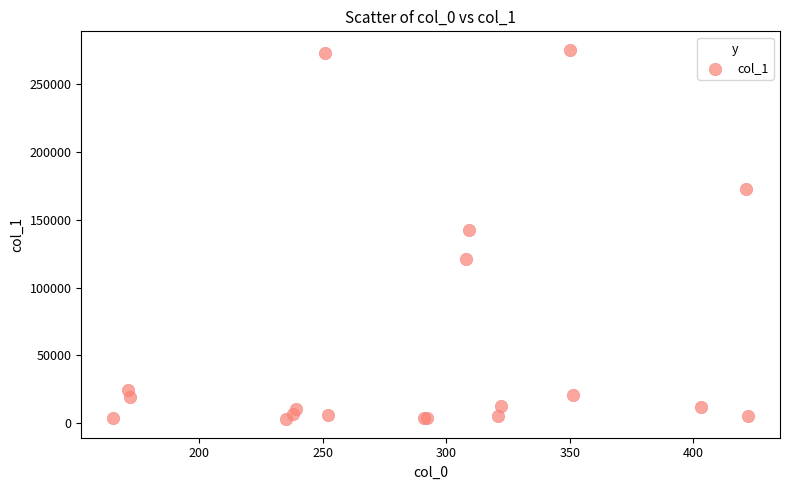

What Y value in the scatter plot is closest to 139108?

142207.2